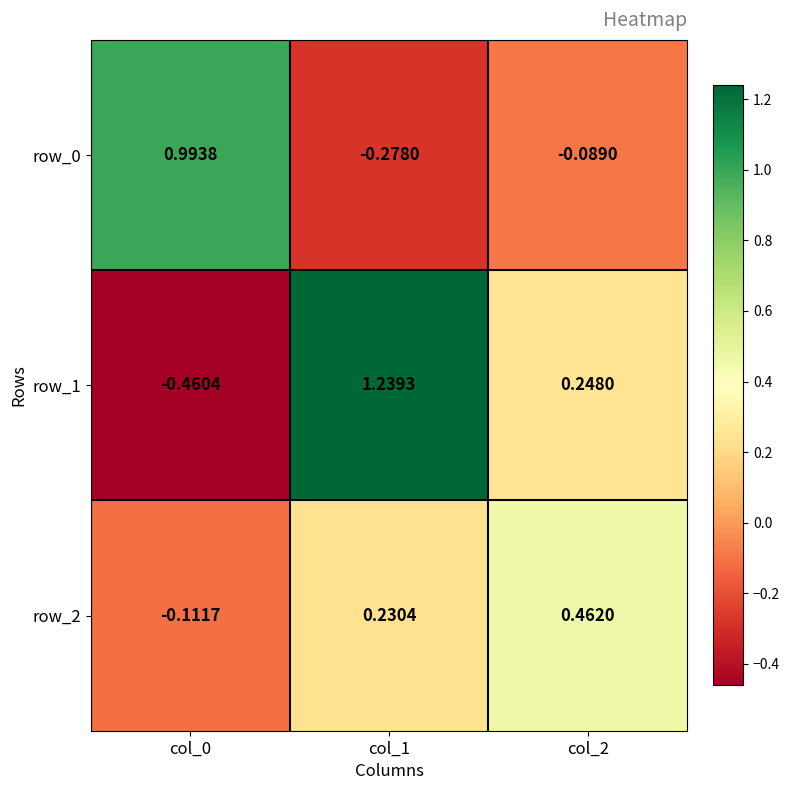

What is the sum of all row_2 values?

0.6